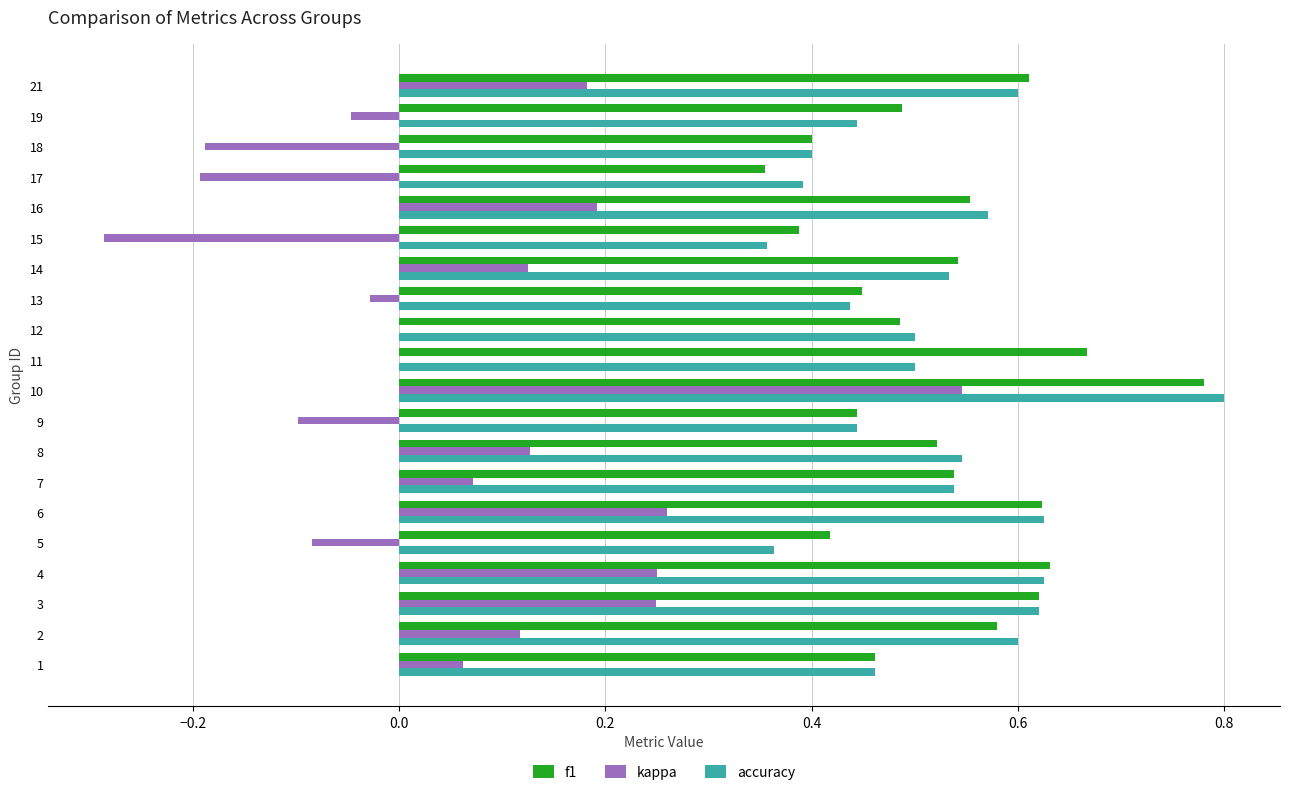

The value of accuracy at 9 is 0.7. True or false?

False